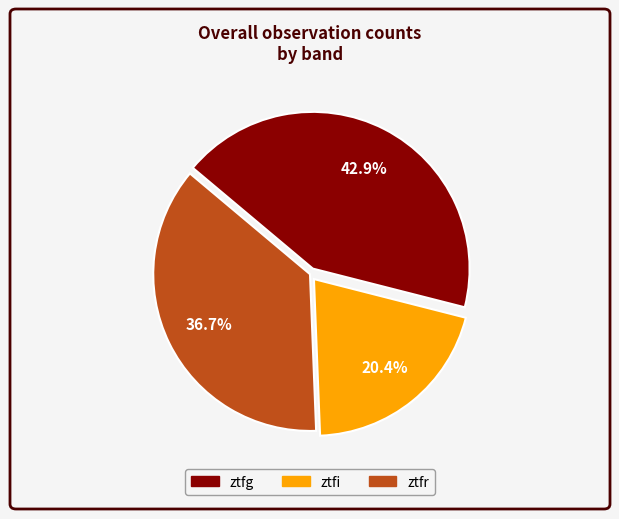

How many slices are in this pie chart?

3